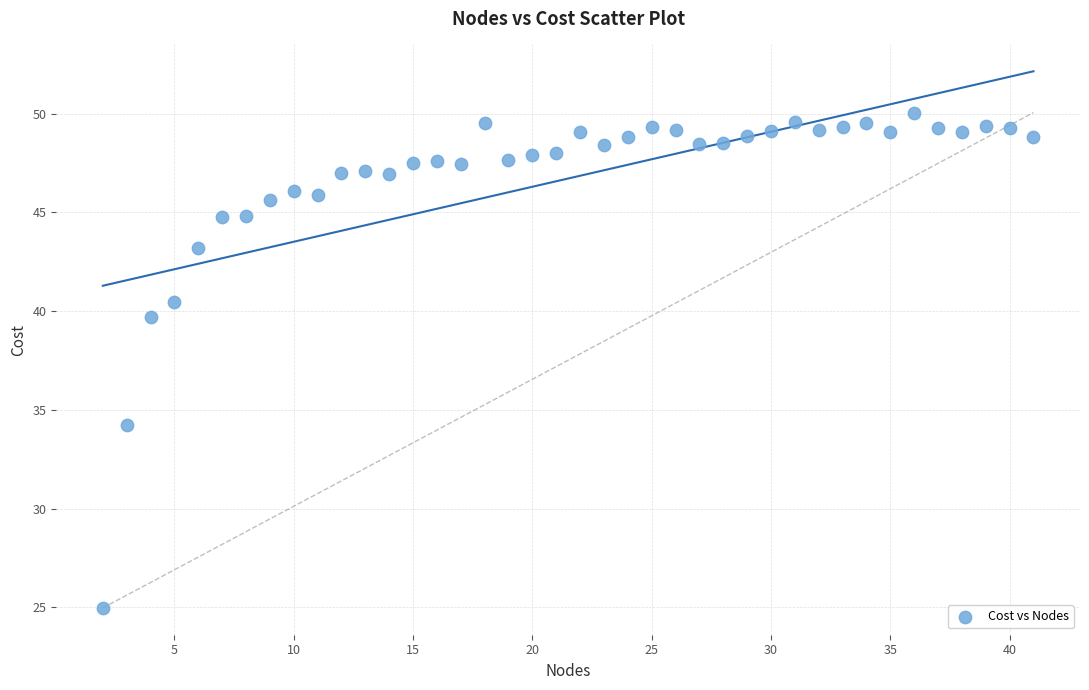

What is the range of X values (max minus min)?

39.0